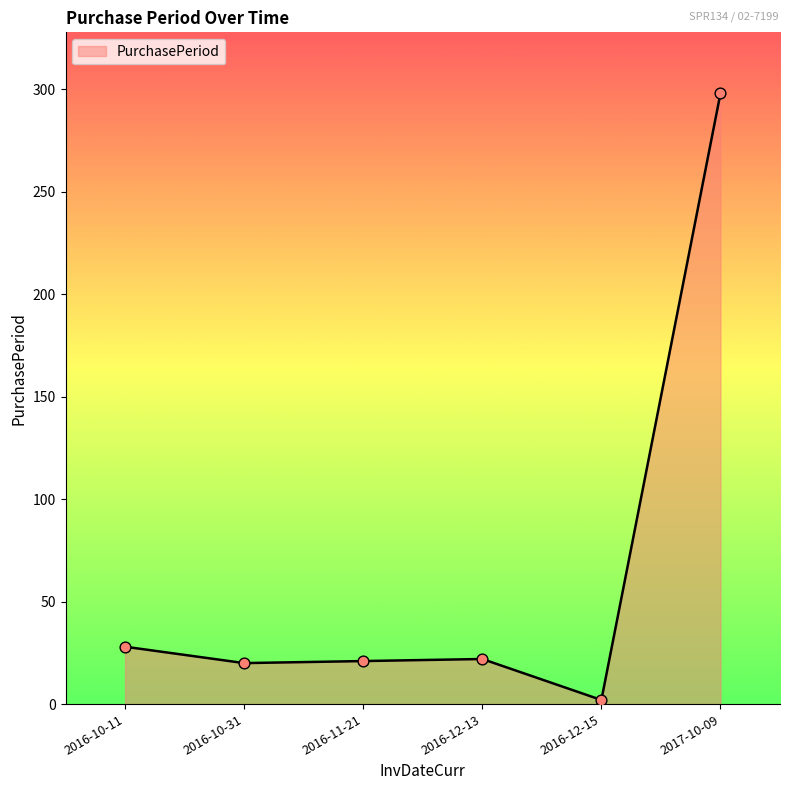

What is the ratio of the value at 2016-12-15 to the value at 2016-12-13?

0.1